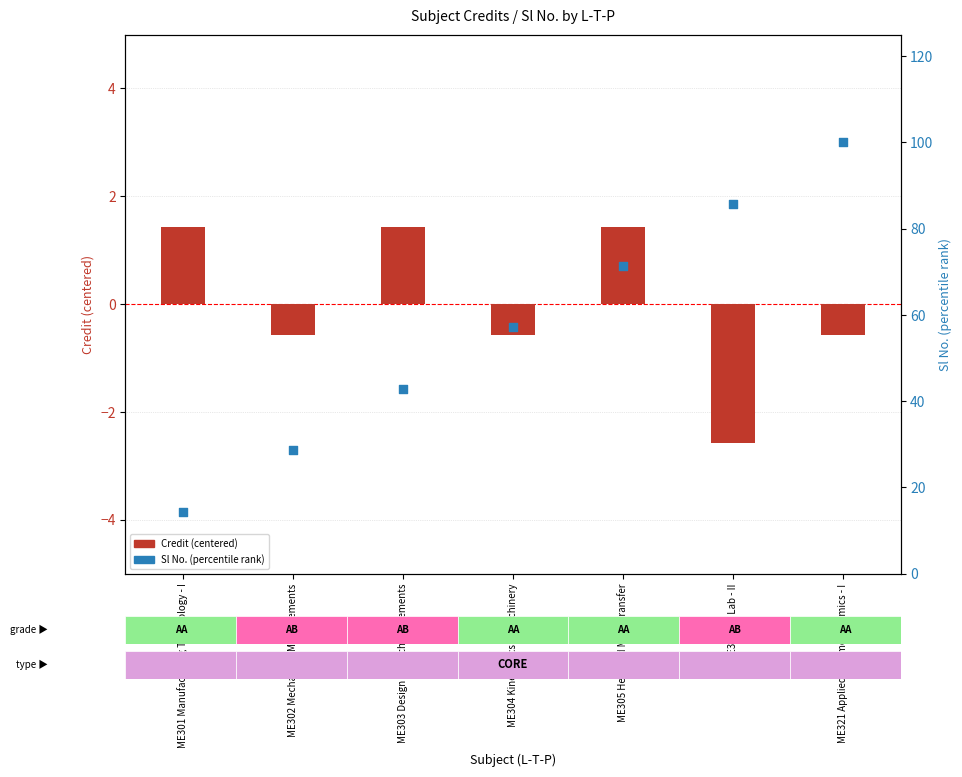

What is the total value across all series at ME302 Mechanical Measurements?

28.0